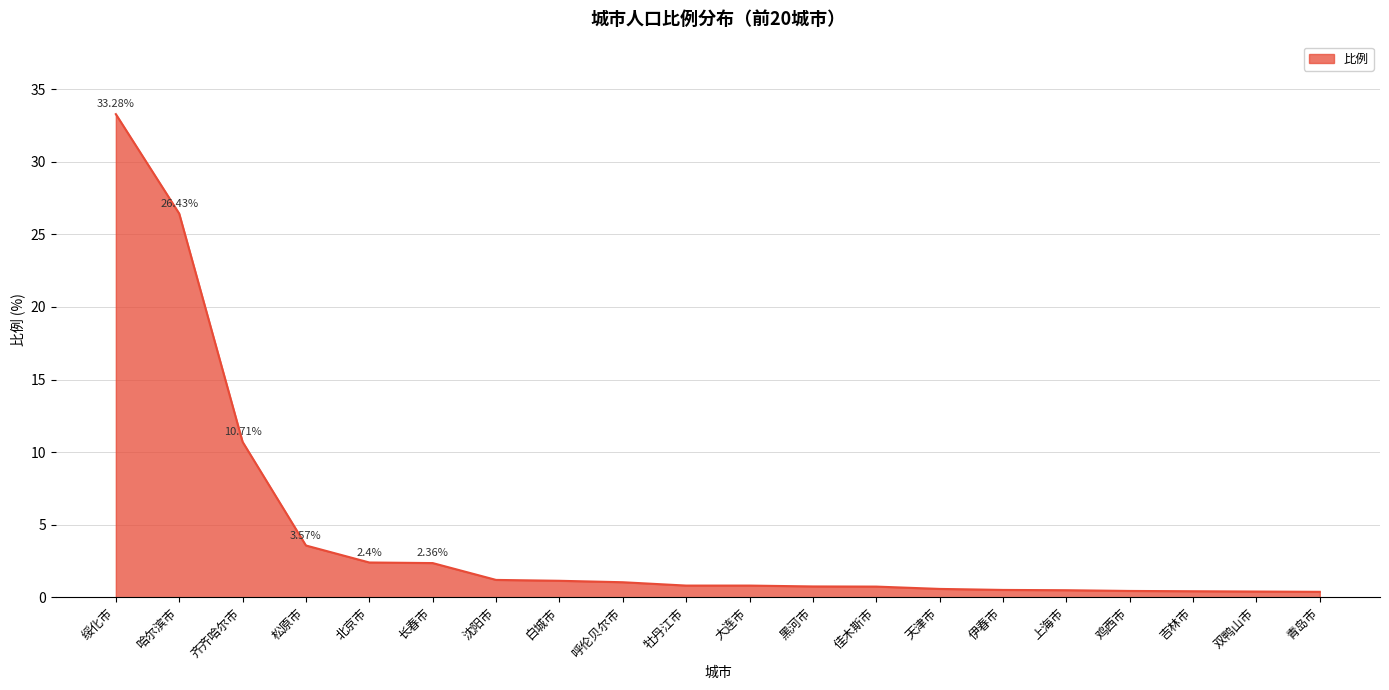

Count the number of data series in this chart.

1